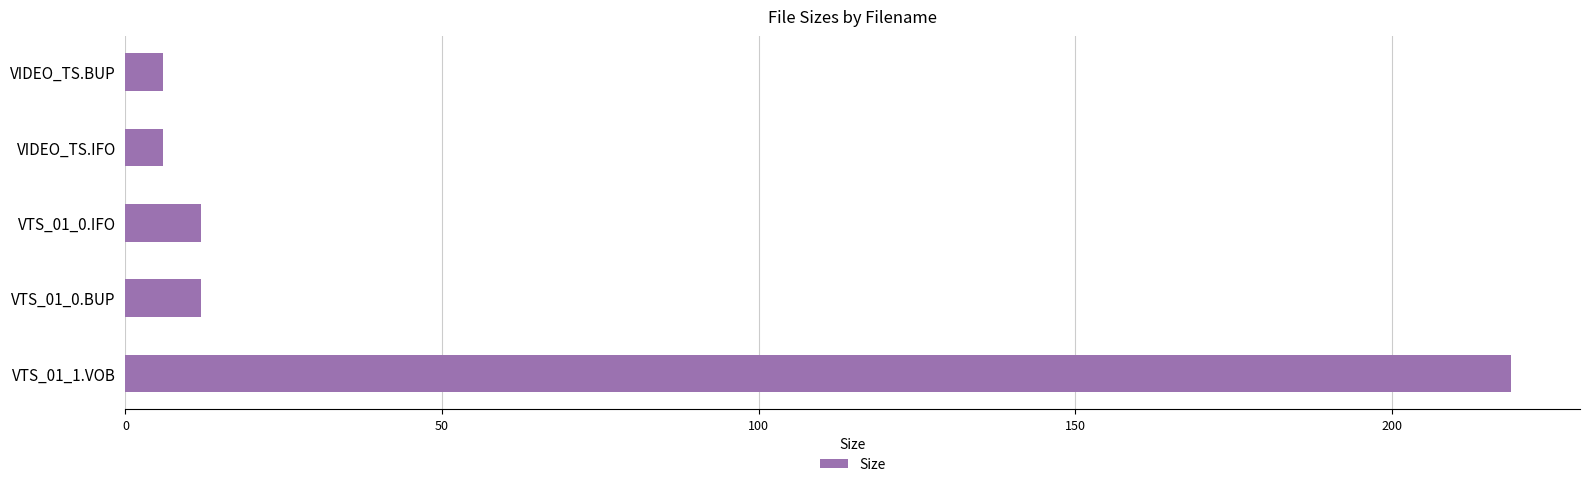

How many distinct data groups are displayed?

1